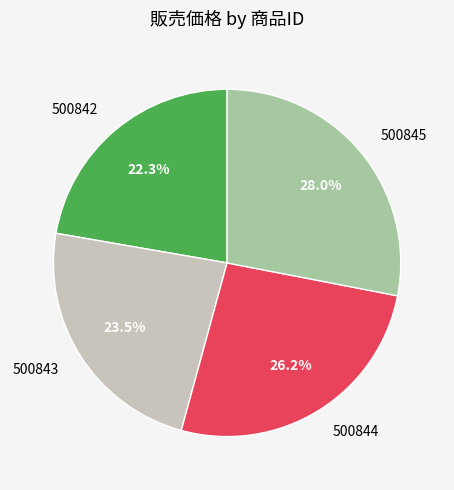

Does 500842 represent more than half of the total?

No